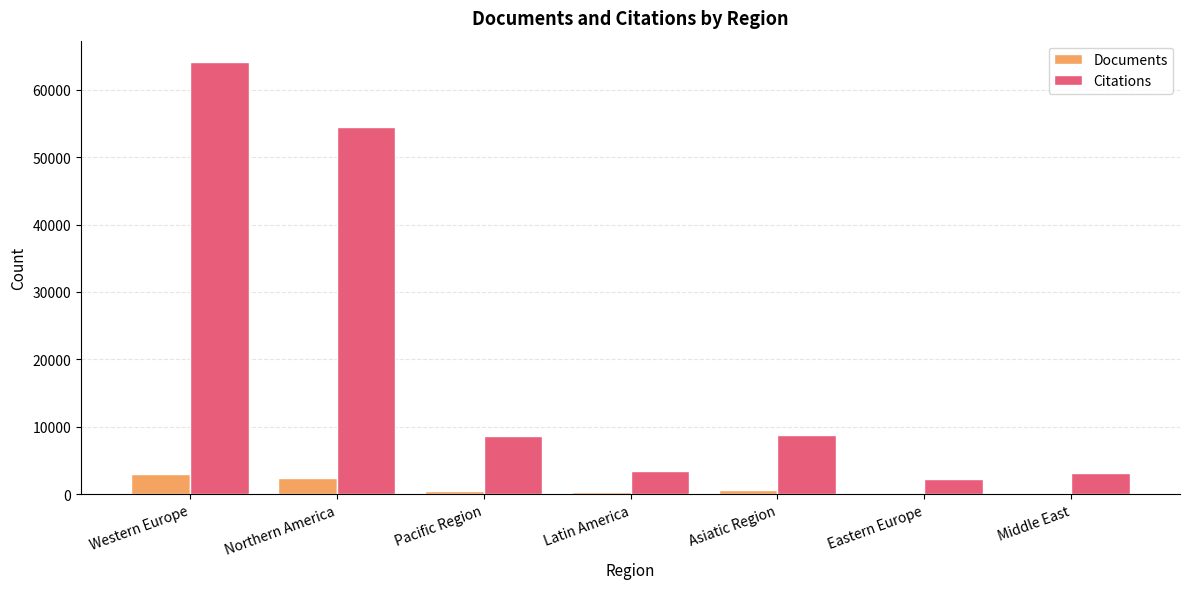

At which category is the sum across all series the highest?

Western Europe